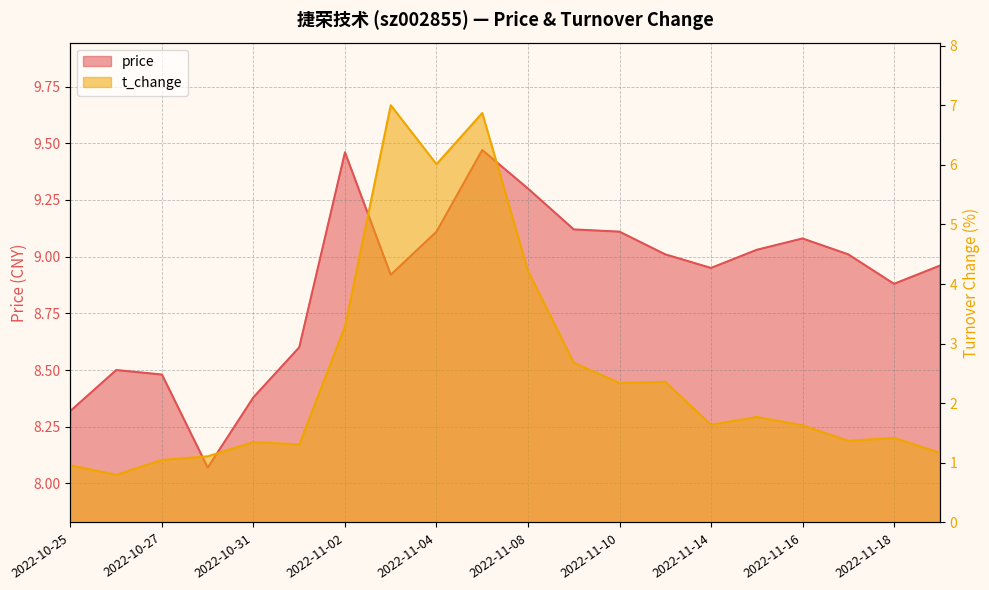

What is the difference between the second highest and second lowest values in the price series?

1.1